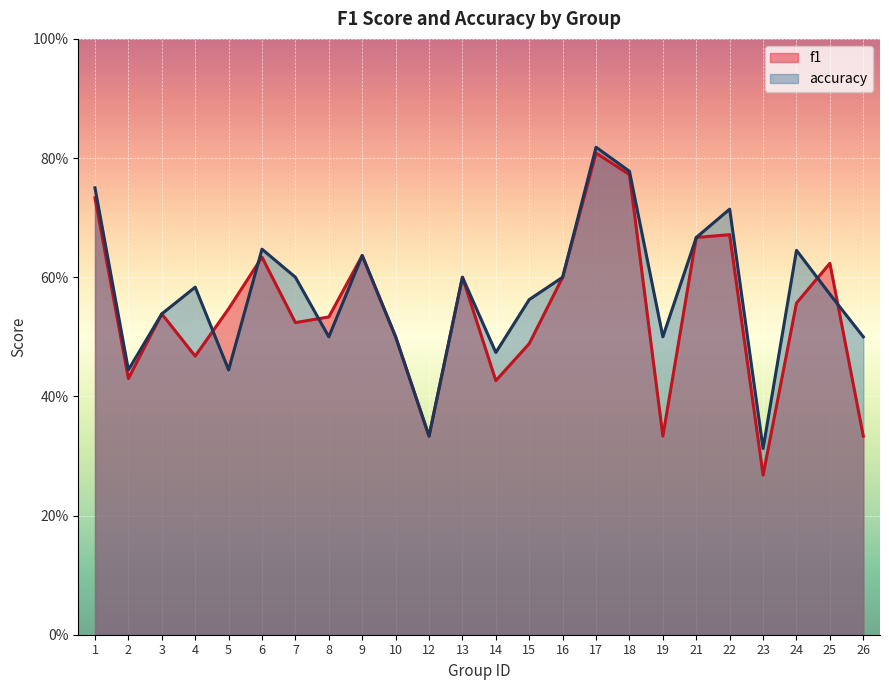

True or false: accuracy has more than 0 points higher than both neighbors.

True